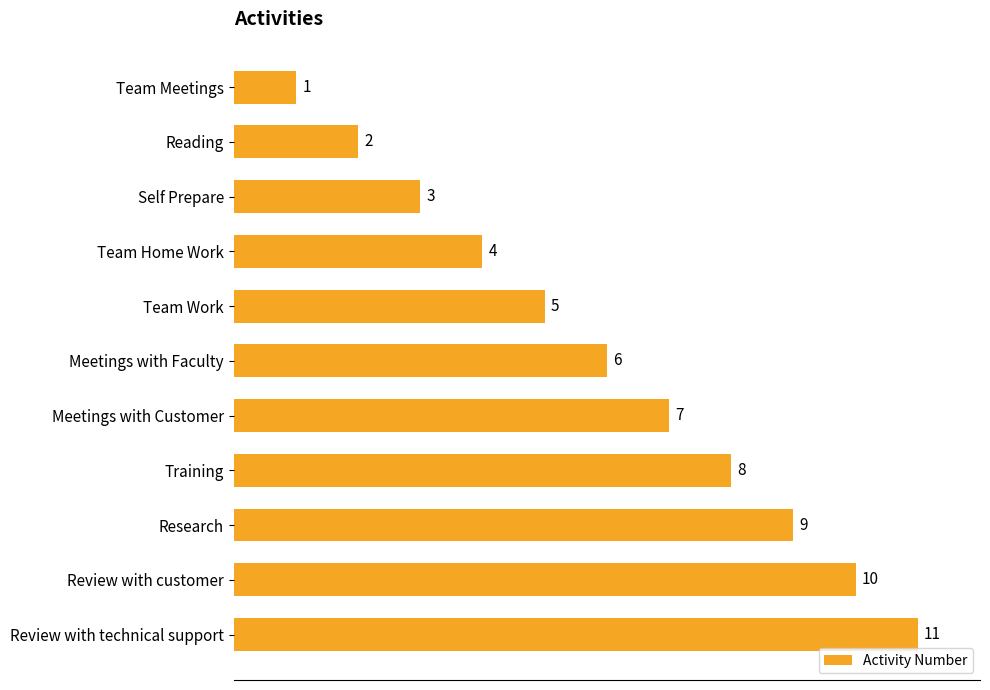

At which category does the chart reach its peak across all series?

Review with technical support